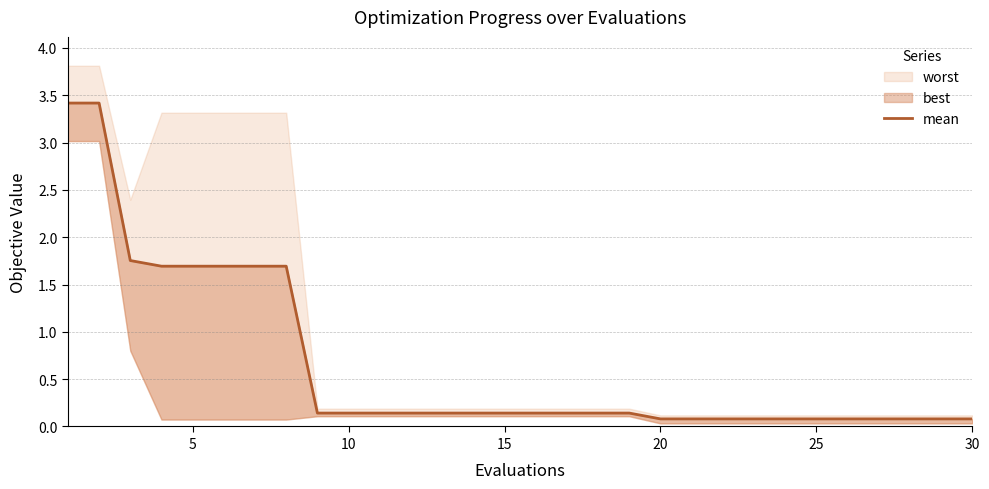

The value at 25 is 1.1. True or false?

False